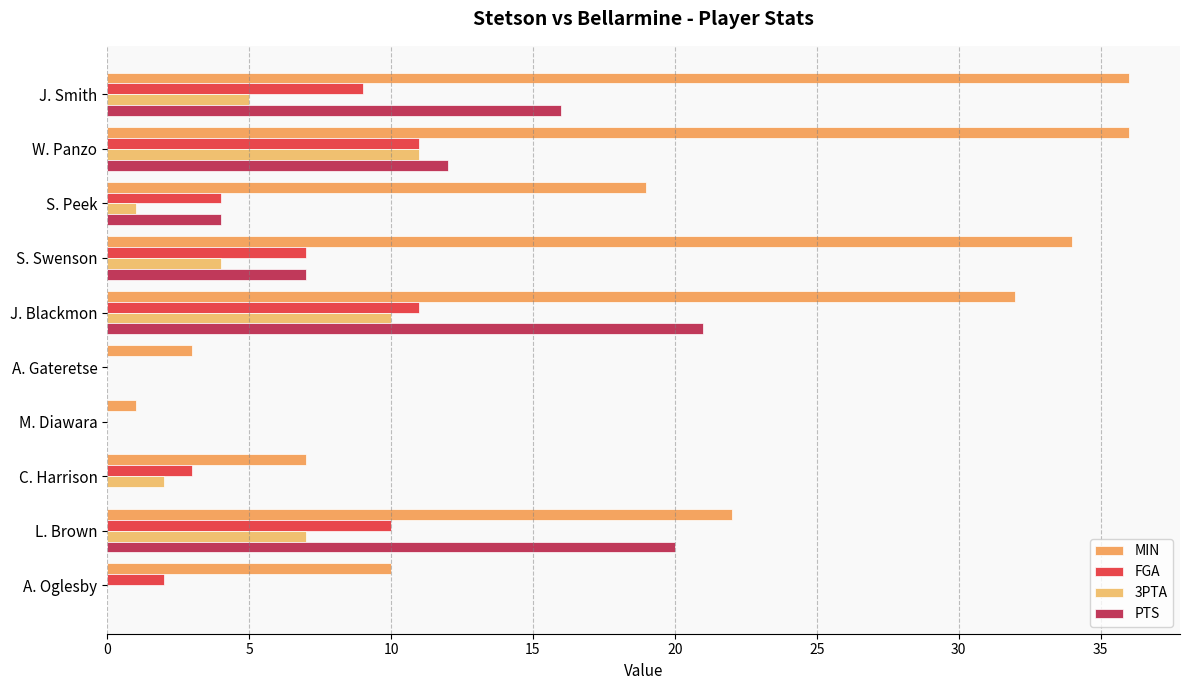

What is the average value of the PTS series?

8